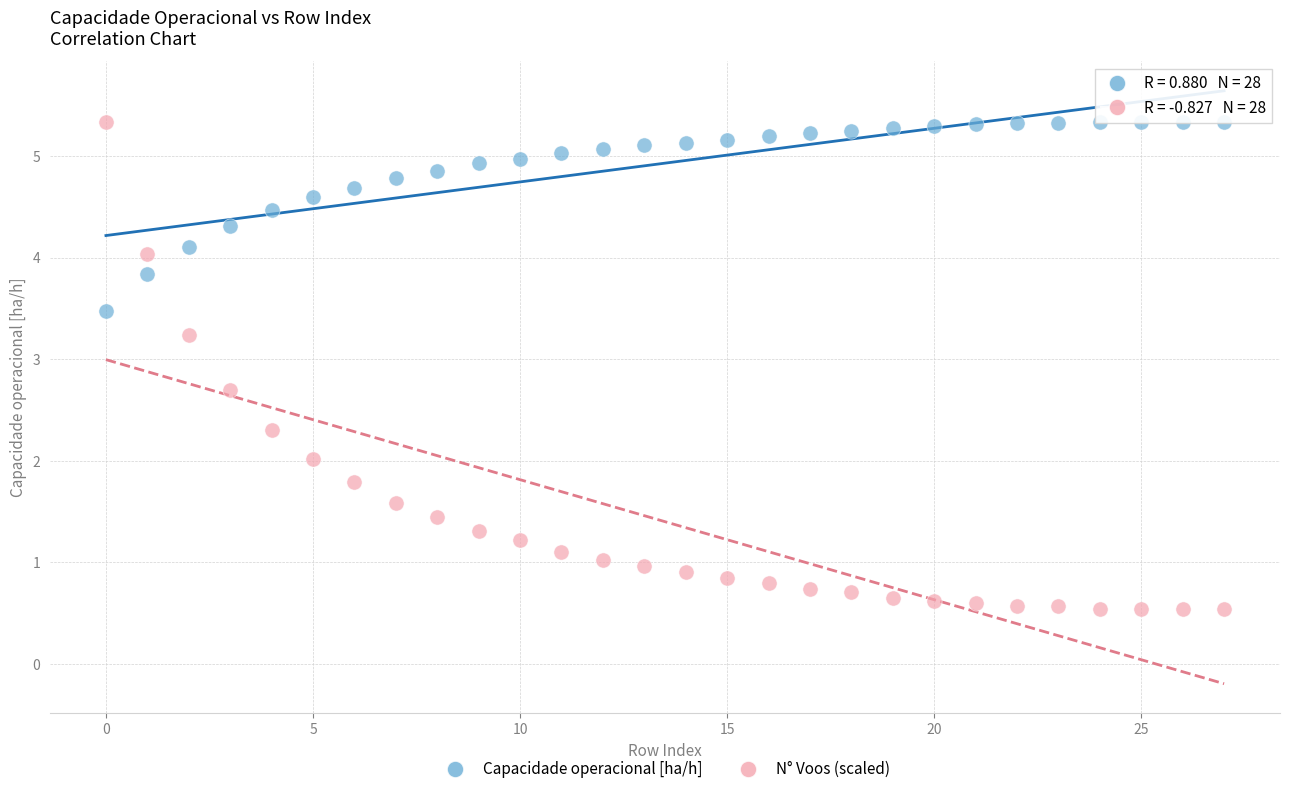

What are all the series names shown in the legend?

Capacidade operacional [ha/h], N° Voos (scaled)